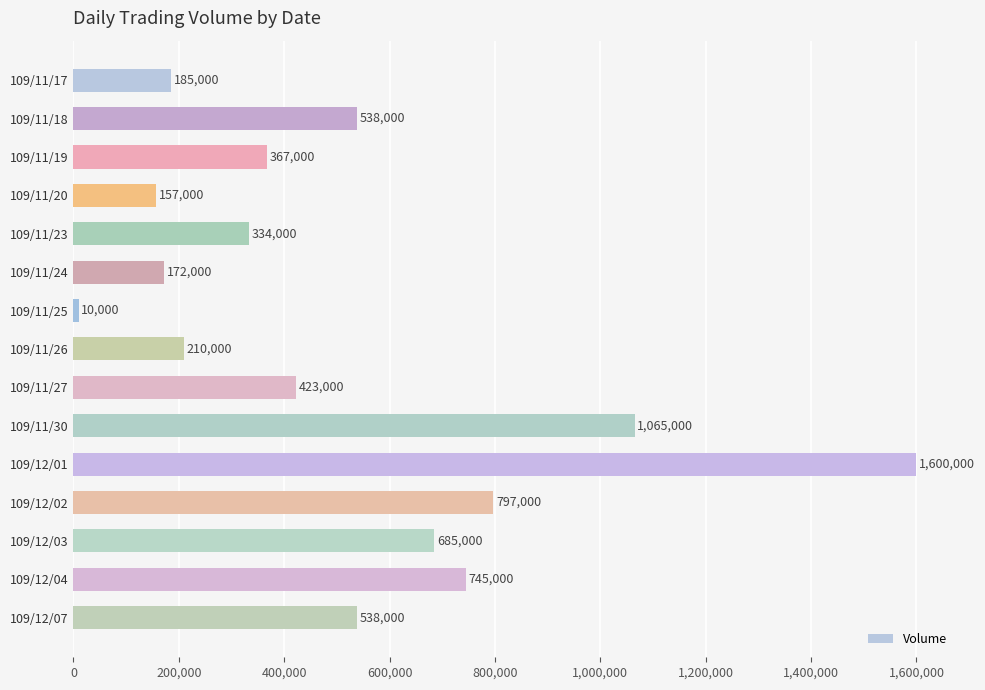

What is the label of the 8th bar from the bottom?

109/11/26